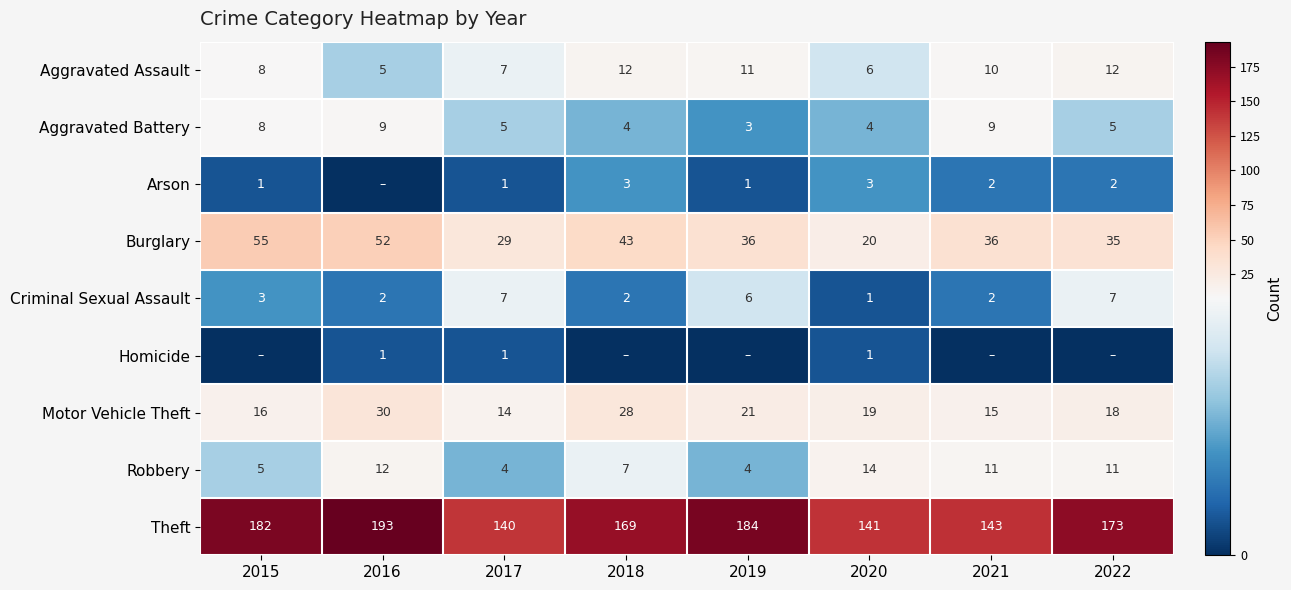

Where does the Robbery series first go above 11?

2016